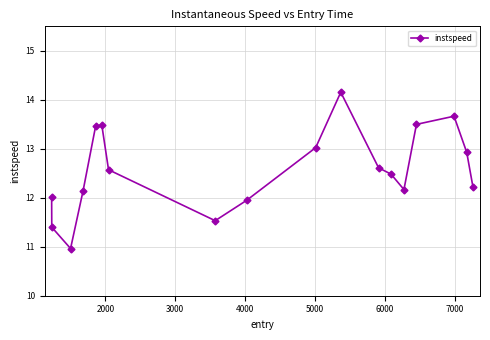

What is the smallest value displayed?

11.0